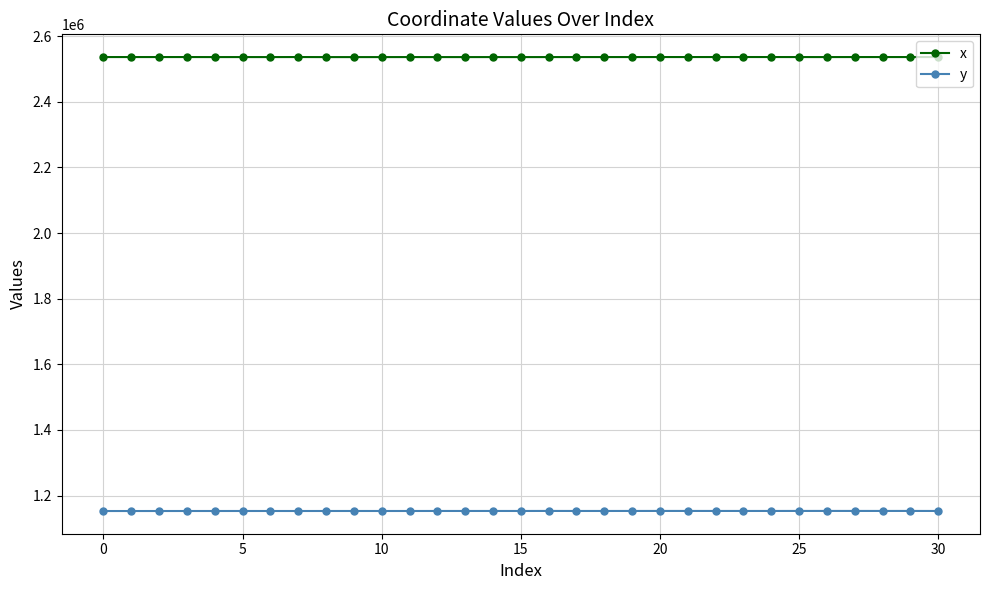

What is the sum of all x values?

78624375.8